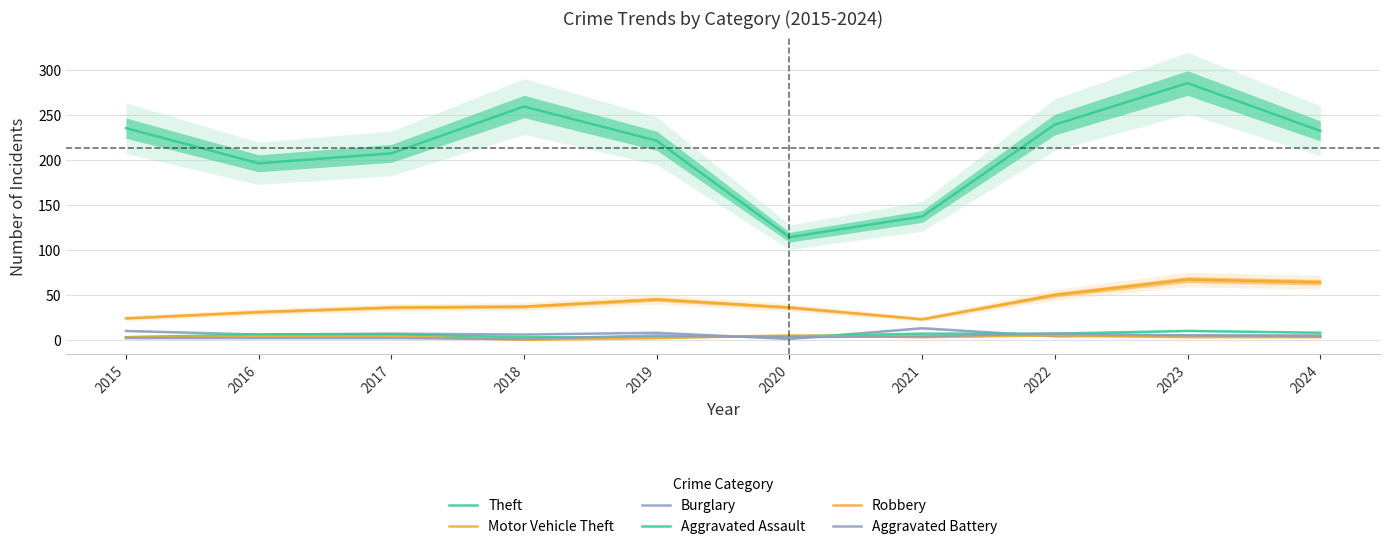

What is the maximum value for Theft?

285